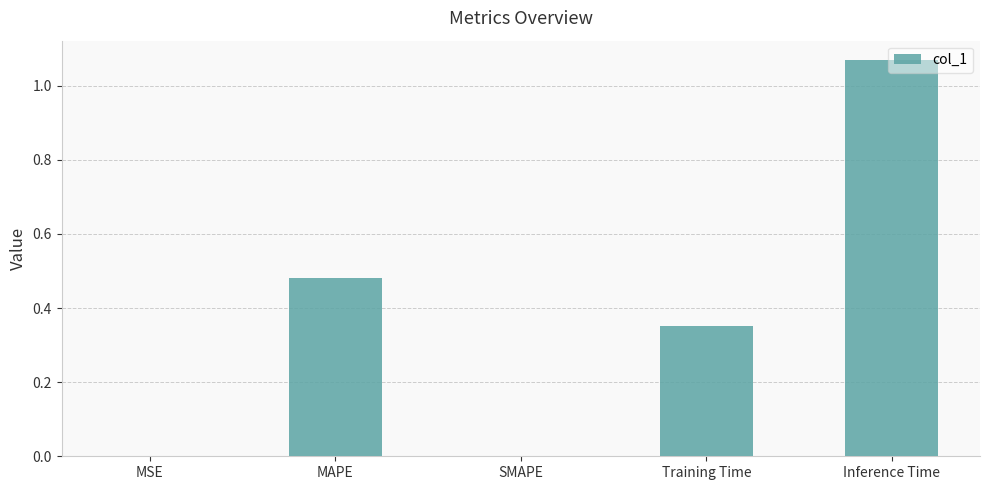

The chart shows a value of 0.0 at SMAPE. True or false?

True